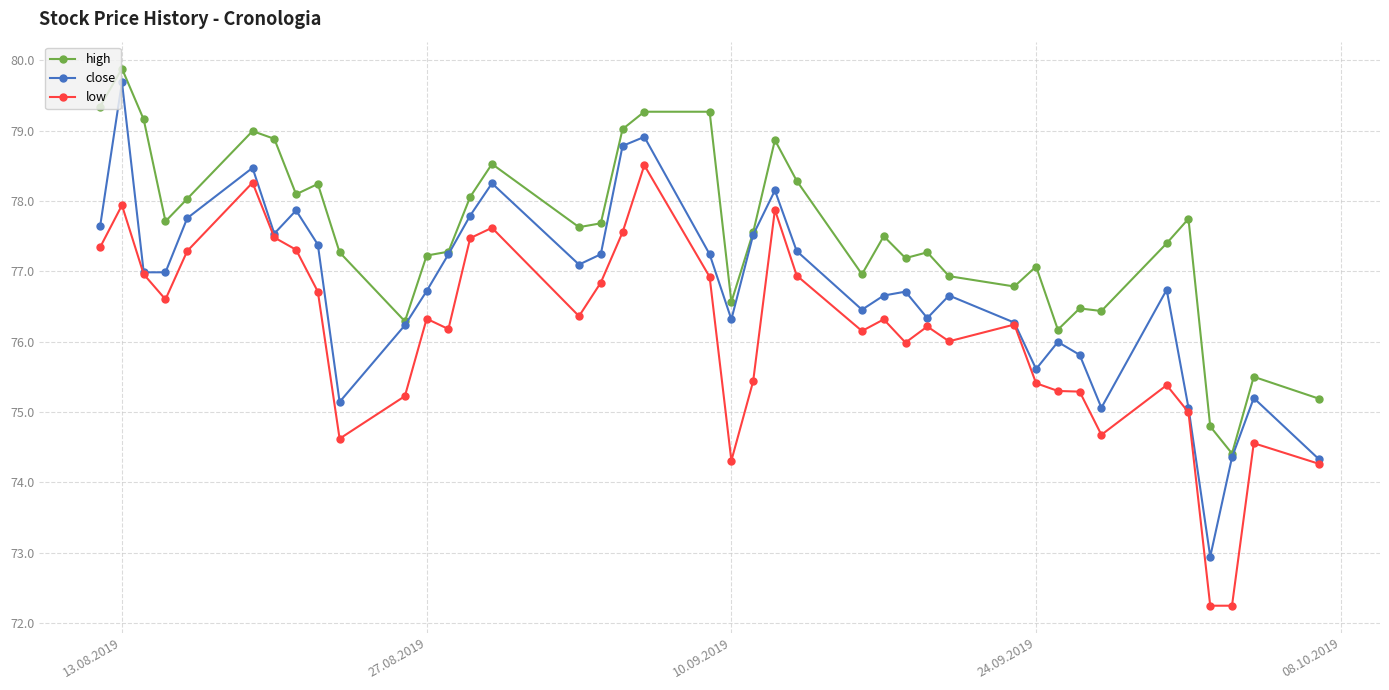

Does the chart display data point markers on the line(s)?

Yes